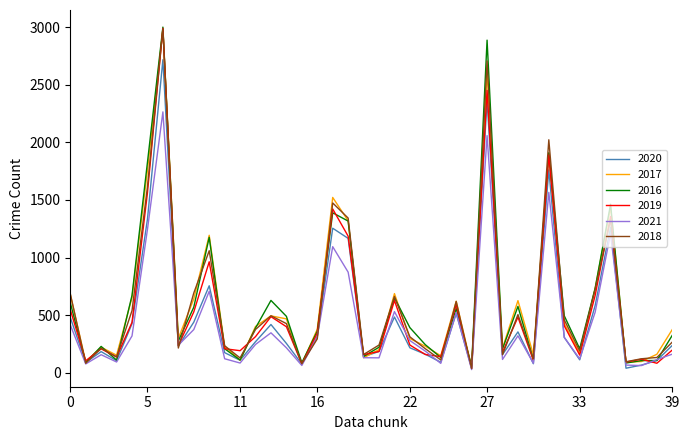

Which series has the largest total across all categories?

2016